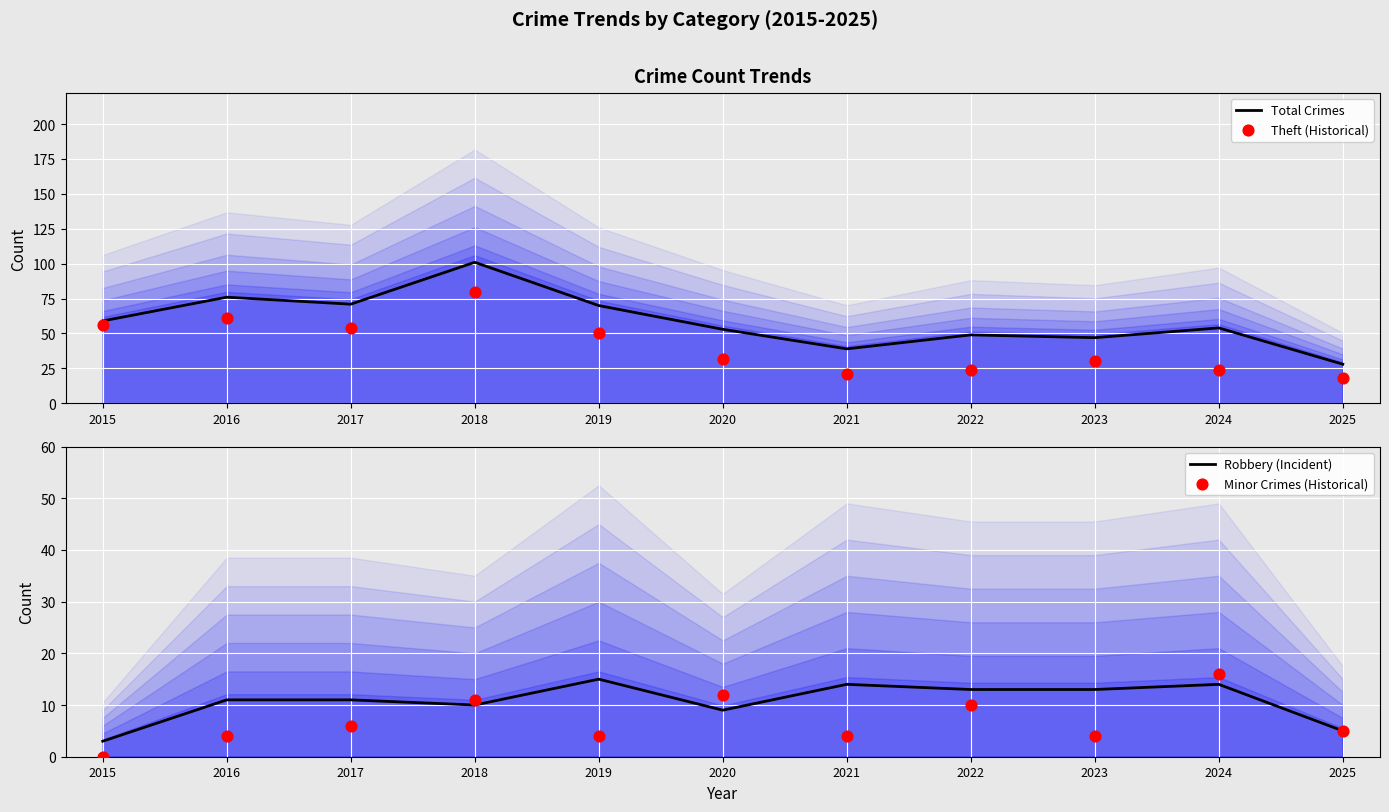

Which series reaches the minimum Y coordinate?

Minor Crimes (Historical)